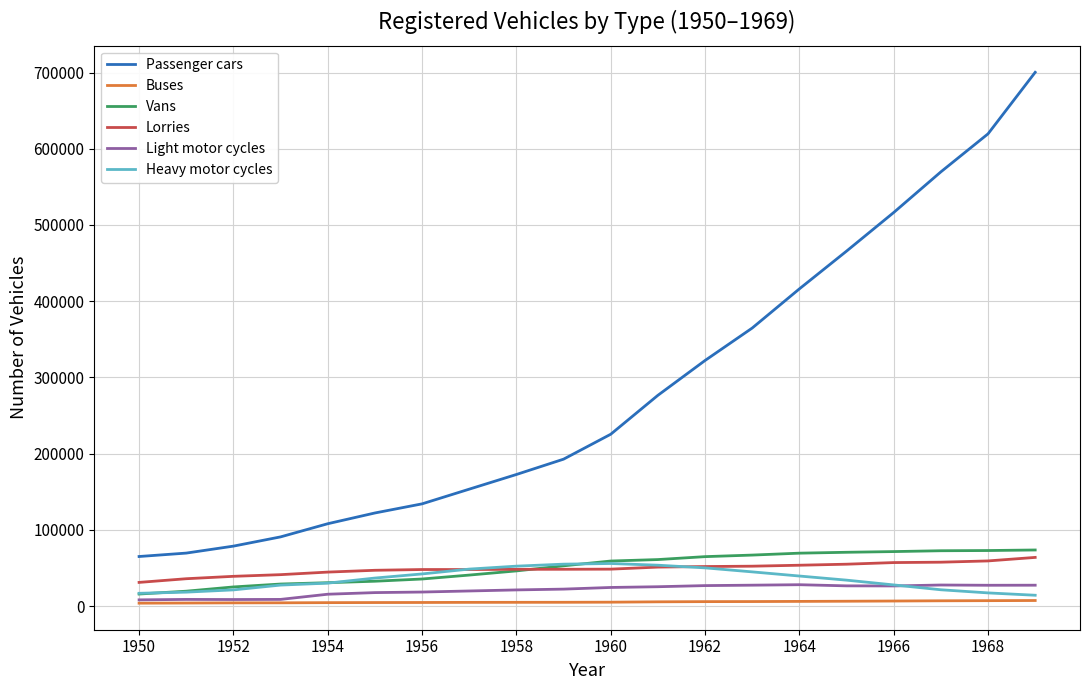

List the series in order of their peak value, lowest first.

Buses, Light motor cycles, Heavy motor cycles, Lorries, Vans, Passenger cars